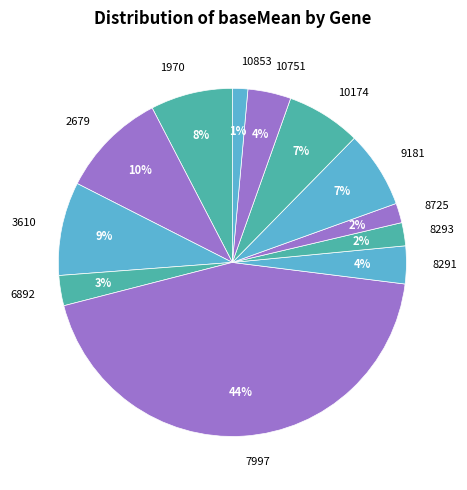

To the nearest percent, what percentage of the pie is 2679?

10%